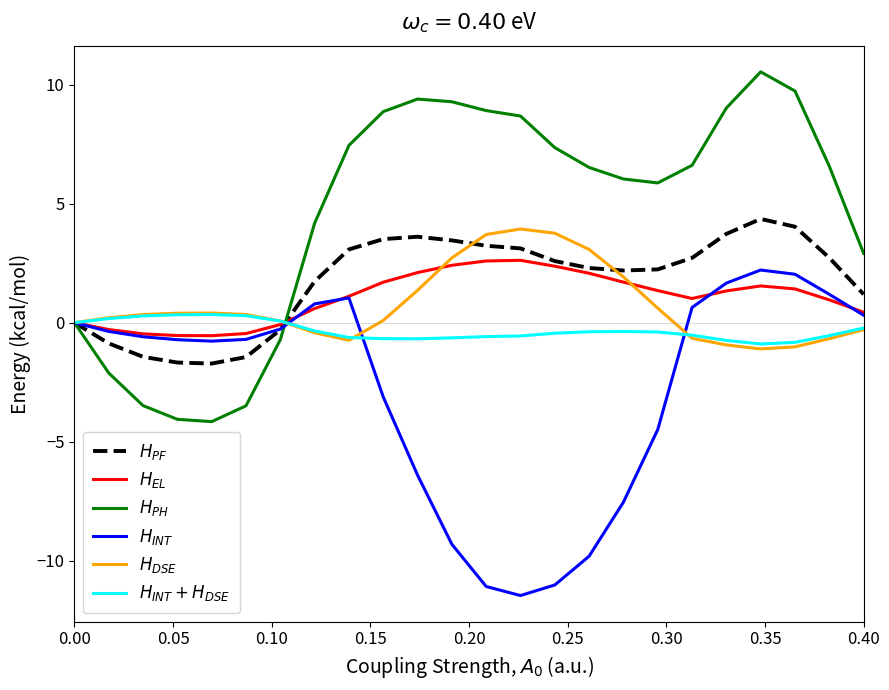

What is the maximum value shown in the chart?

10.5